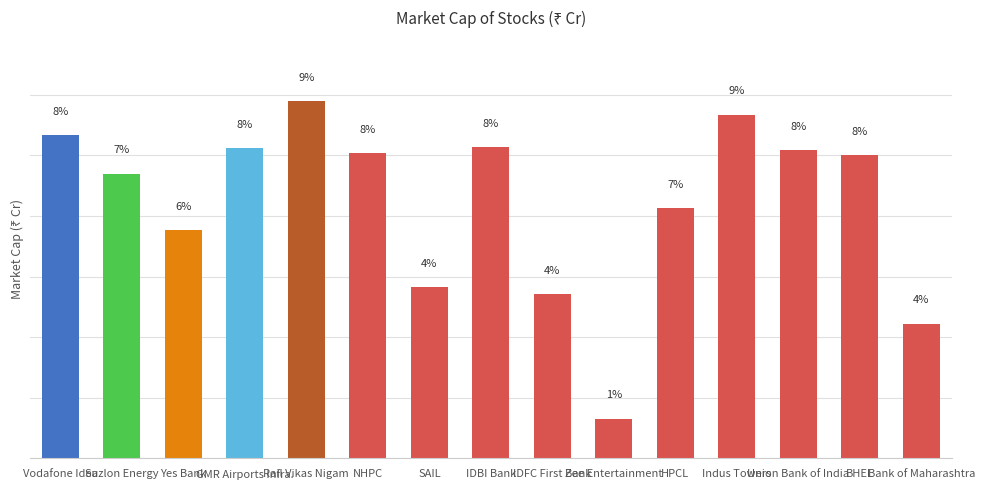

What is the maximum value shown in the chart?

117980.9